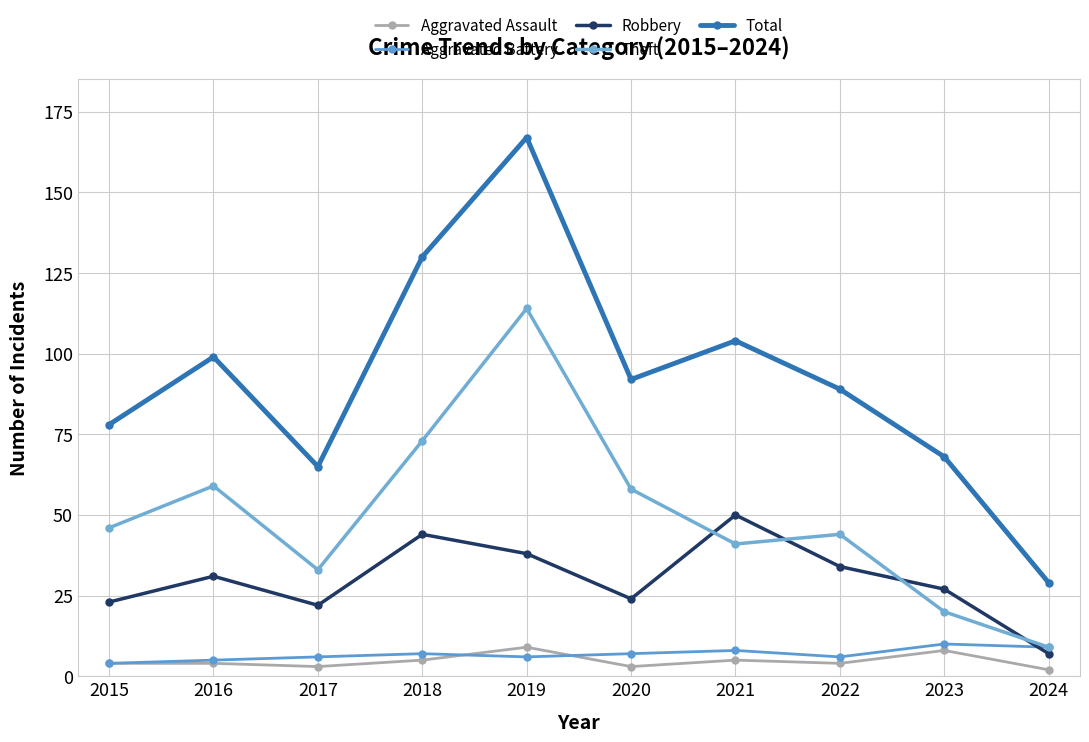

In Theft, how many points are higher than both neighbors (excluding endpoints)?

3